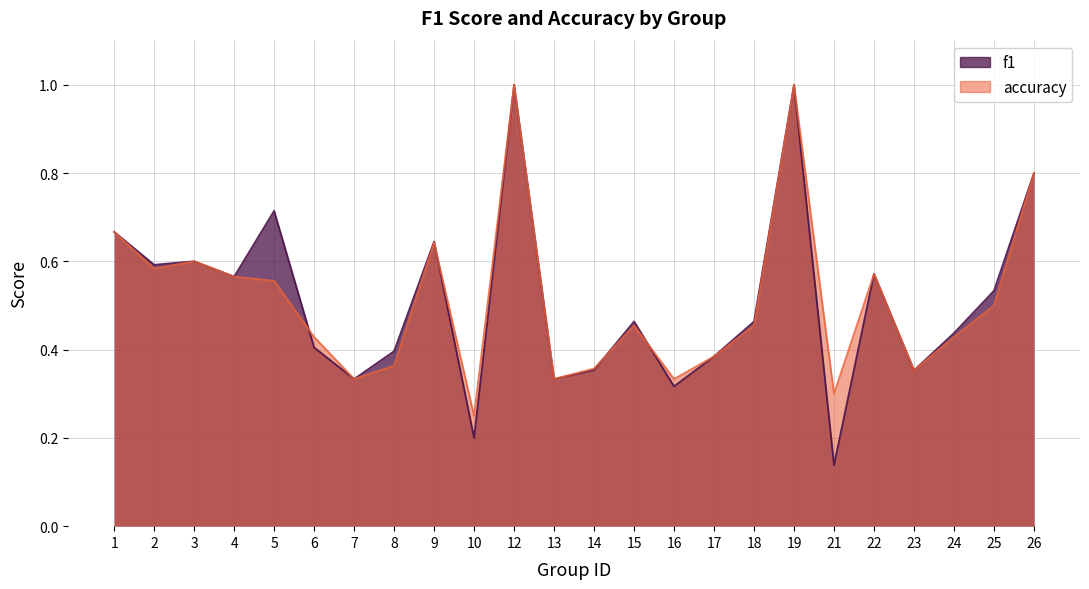

What is the value of the f1 point at the 20th from the left?

0.6